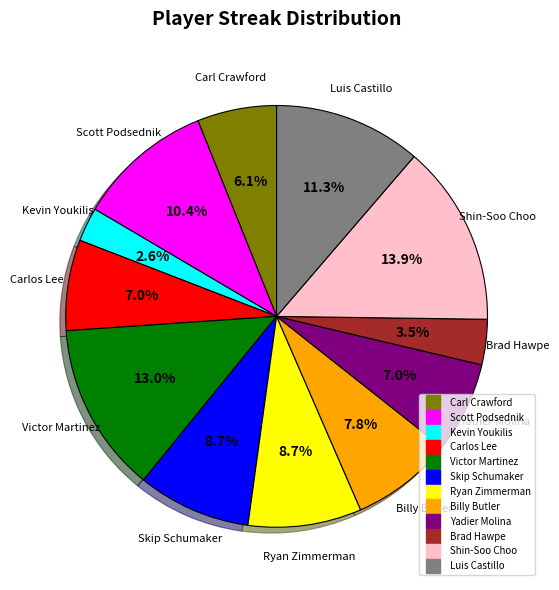

Approximately how many times larger is the value at Yadier Molina compared to Carl Crawford?

1.1